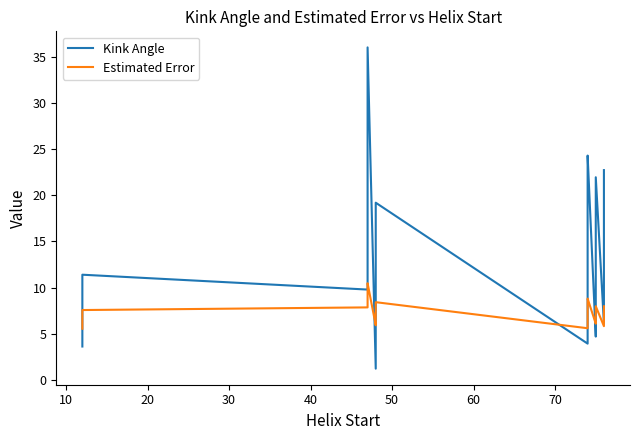

How many intersections are there between Estimated Error and Kink Angle?

7